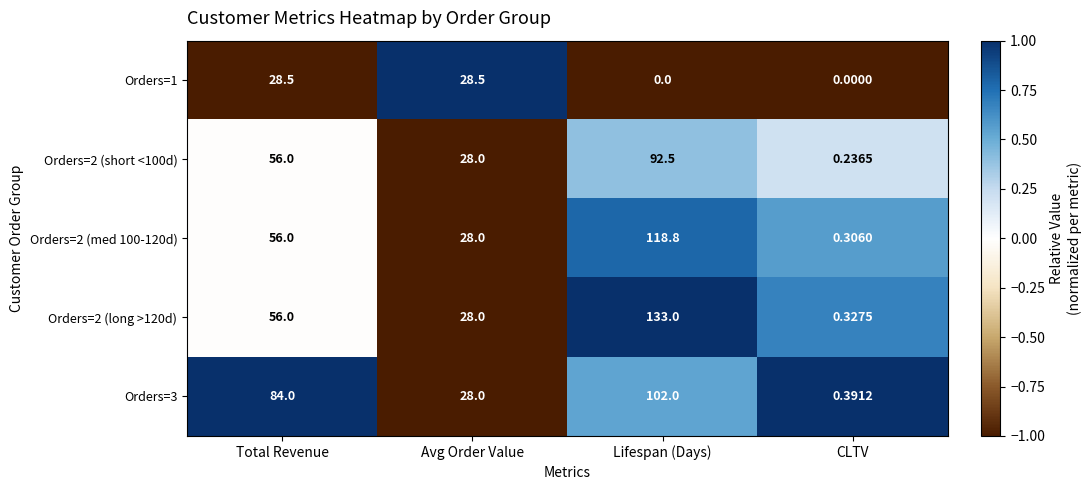

At which category is the sum across all series the highest?

Lifespan (Days)